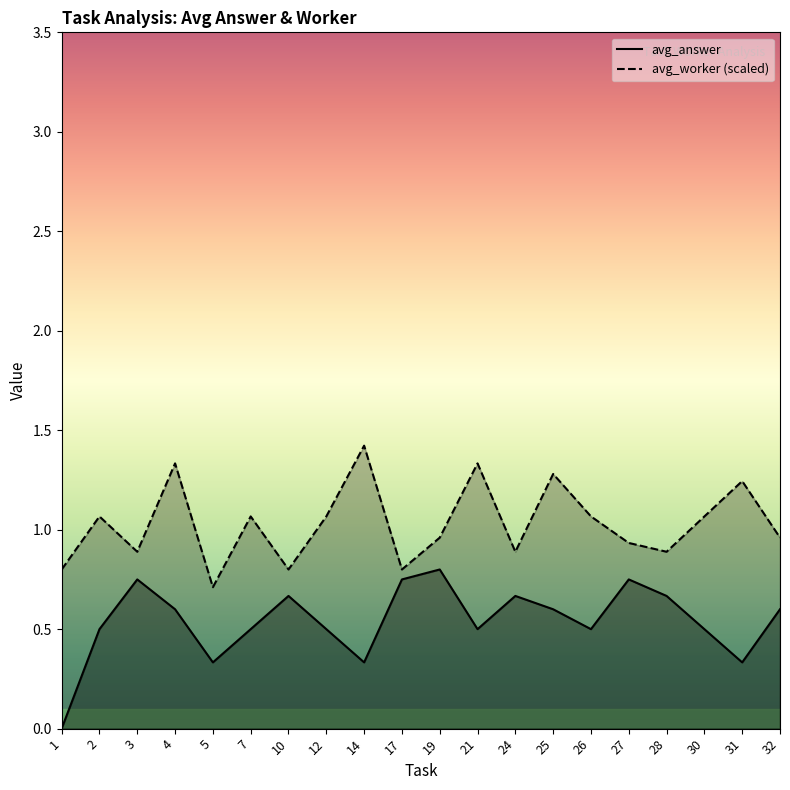

Rank the series by their maximum value, from lowest to highest.

avg_answer, avg_worker